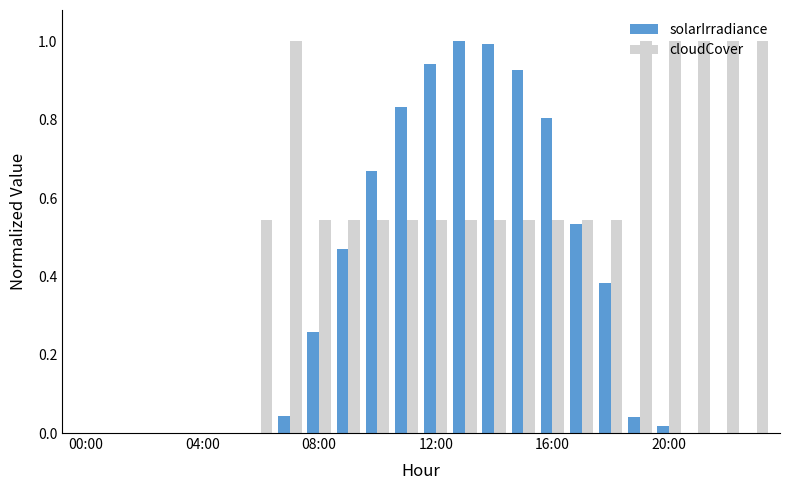

What is the sum of all cloudCover values?

12.5